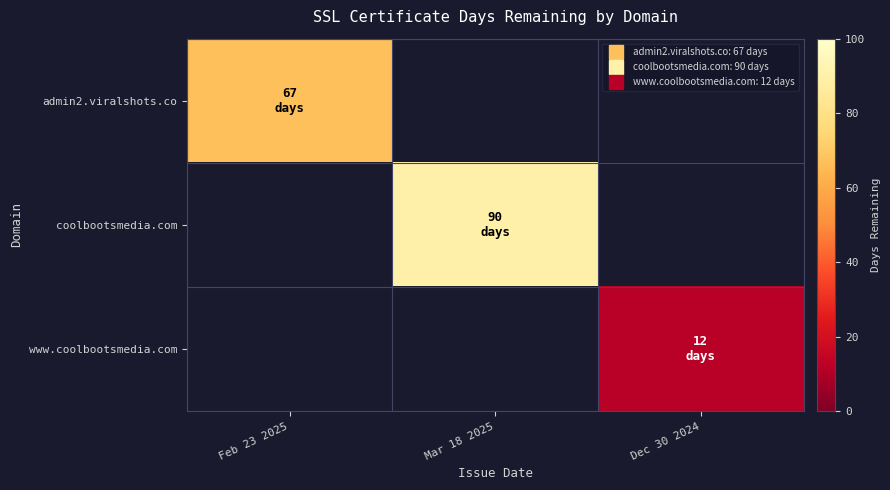

Count the number of categories in the chart.

3